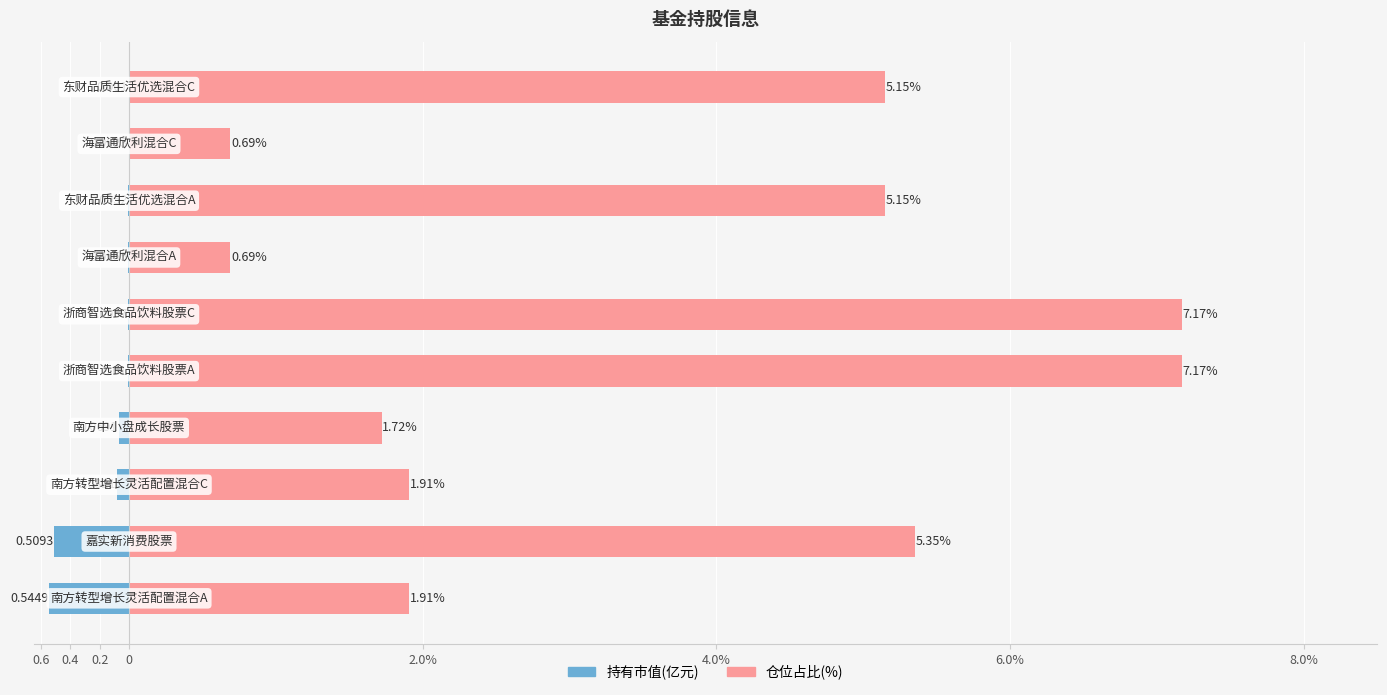

Is the value of 持有市值(亿元) at 2.0% greater than the value of 仓位占比(%) at 0?

No